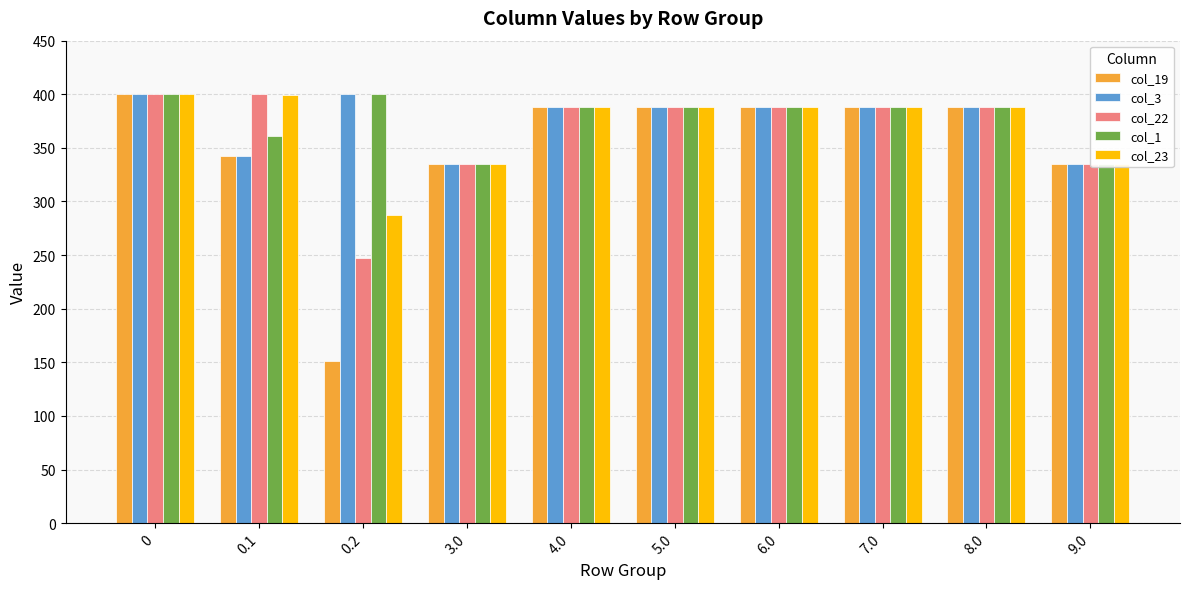

Reading left to right, extract all data points from this chart.

col_19: 400.0	342.7	151.0	335.0	388.0	388.0	388.0	388.0	388.0	335.0
col_3: 400.0	342.7	400.0	335.0	388.0	388.0	388.0	388.0	388.0	335.0
col_22: 400.0	400.0	247.4	335.0	388.0	388.0	388.0	388.0	388.0	335.0
col_1: 400.0	361.1	400.0	335.0	388.0	388.0	388.0	388.0	388.0	335.0
col_23: 400.0	399.4	287.5	335.0	388.0	388.0	388.0	388.0	388.0	335.0